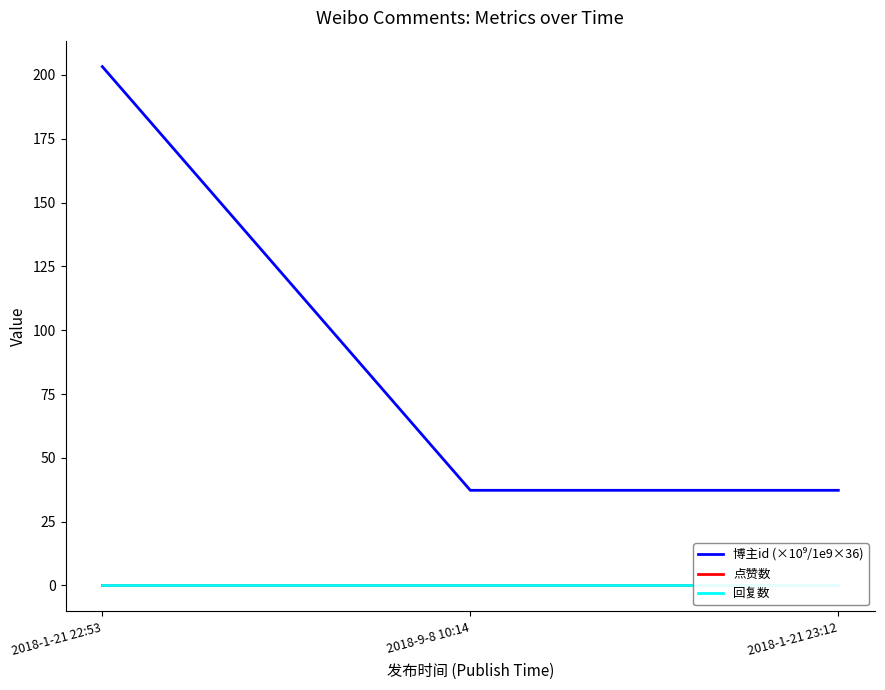

Does the chart have visible grid lines?

No